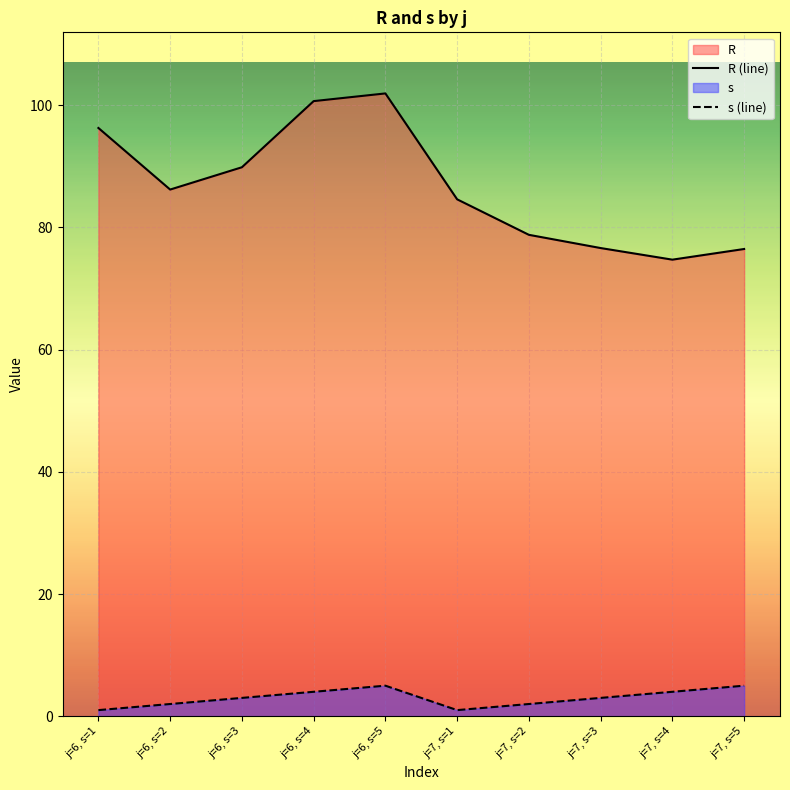

Is it true that s (line) equals 1.4 at j=7, s=1?

False